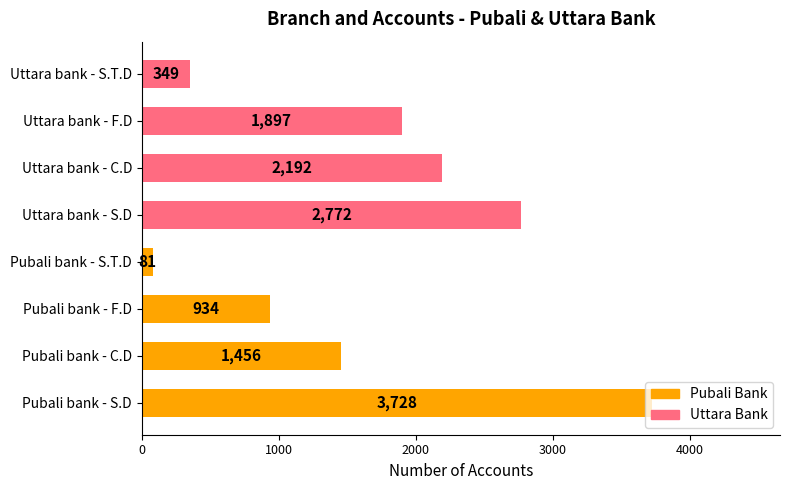

What is the smallest value displayed?

81